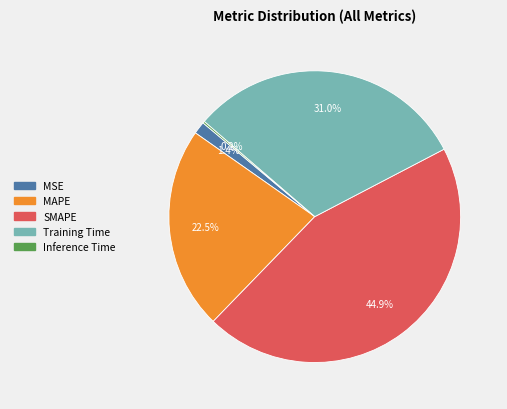

What is the largest slice in the pie chart?

SMAPE